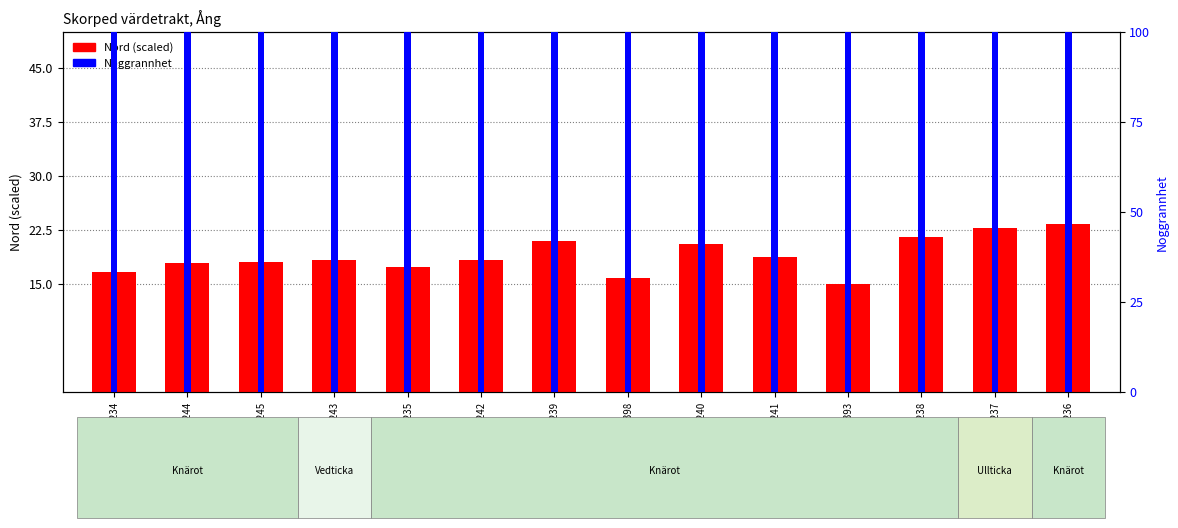

What is the difference between the Nord (scaled) values at 113711242 and 113713398?

2.5